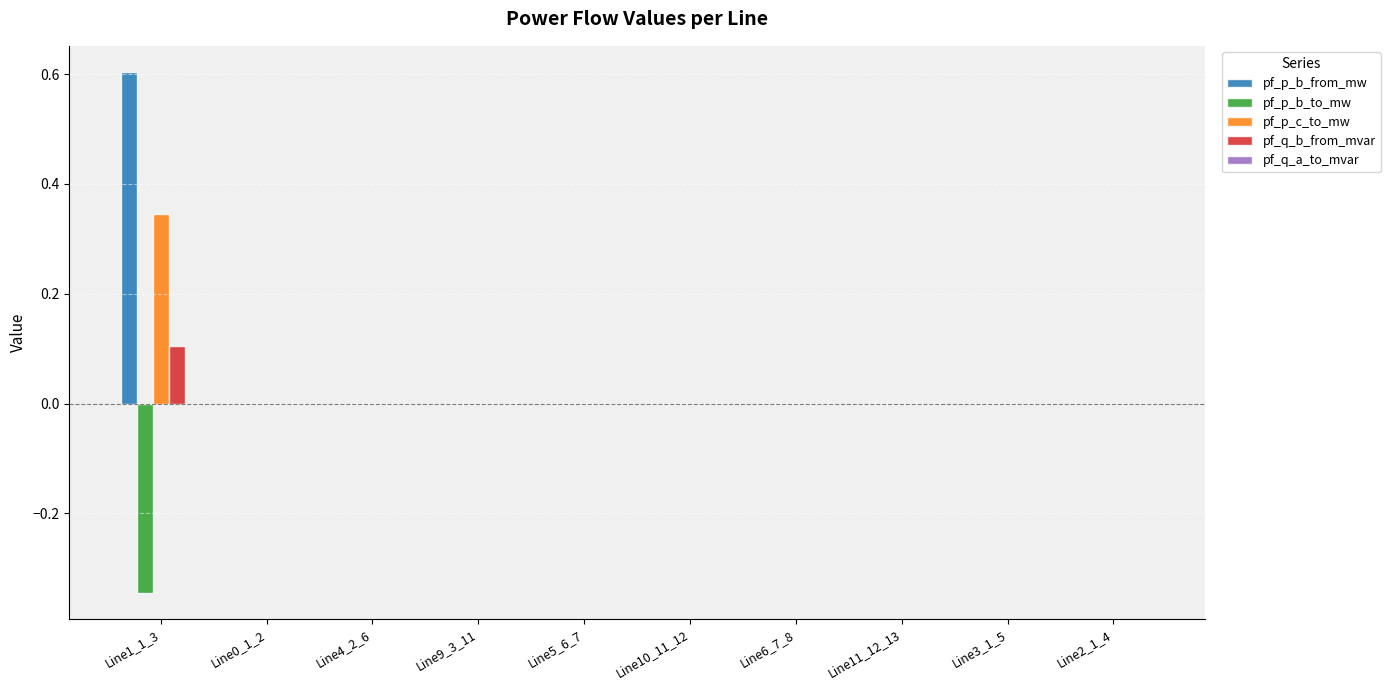

The value of pf_p_b_from_mw at Line5_6_7 is -0.0. True or false?

True